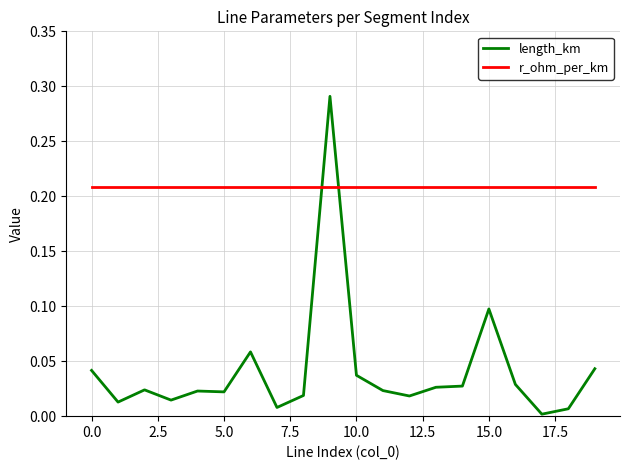

Which series ends up on top after the final intersection of r_ohm_per_km and length_km?

r_ohm_per_km